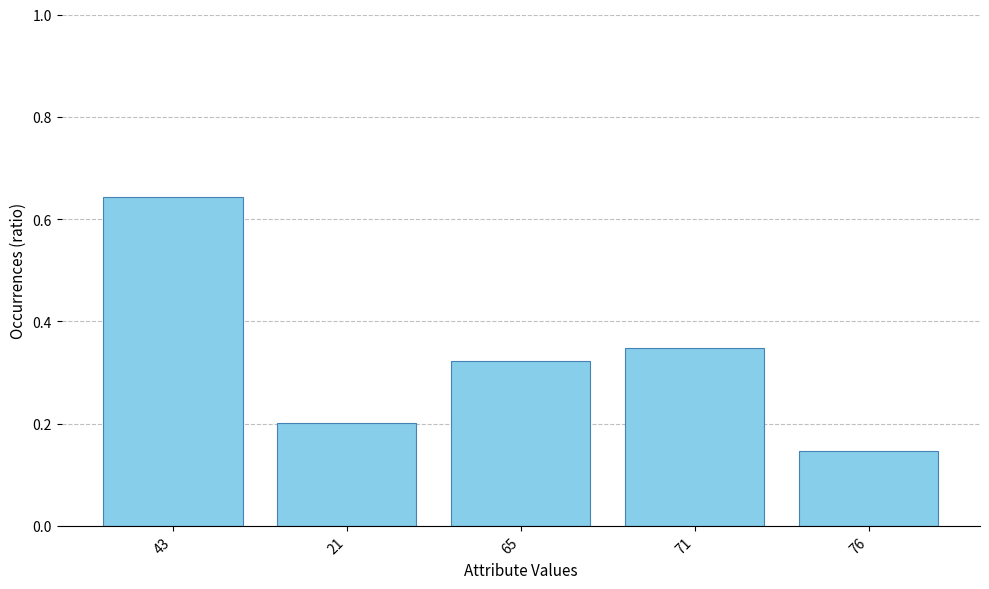

What is the sum of all values?

1.7